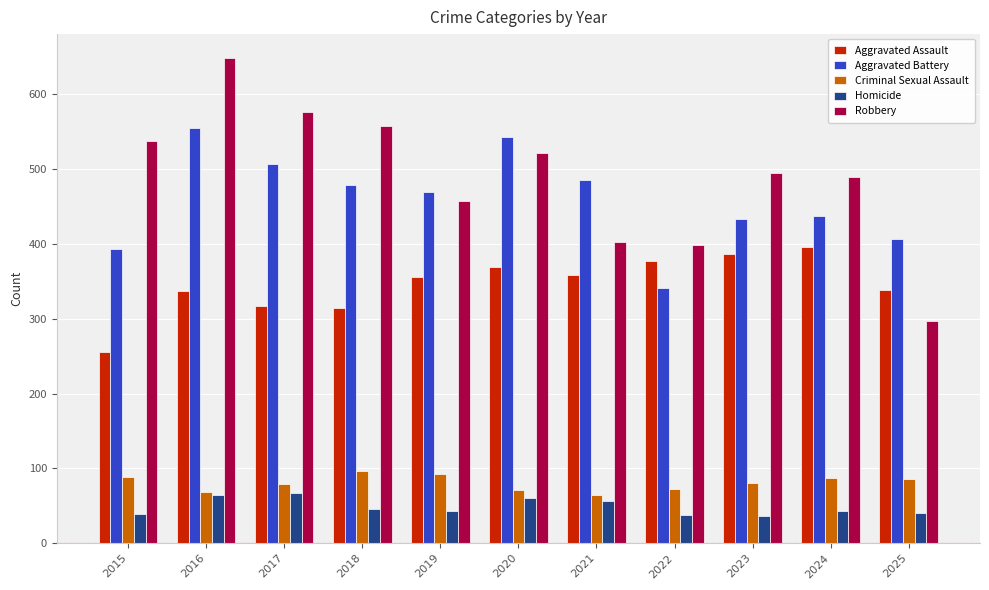

True or false: Criminal Sexual Assault has a value of 166 at 2018.

False